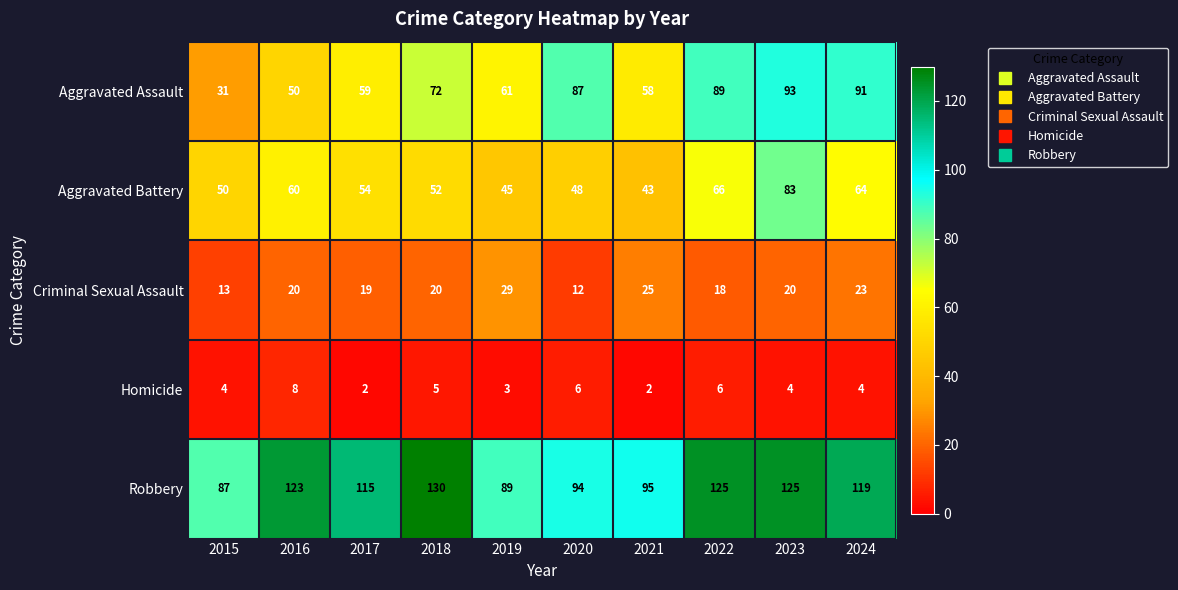

At which category is the sum across all series the highest?

2023